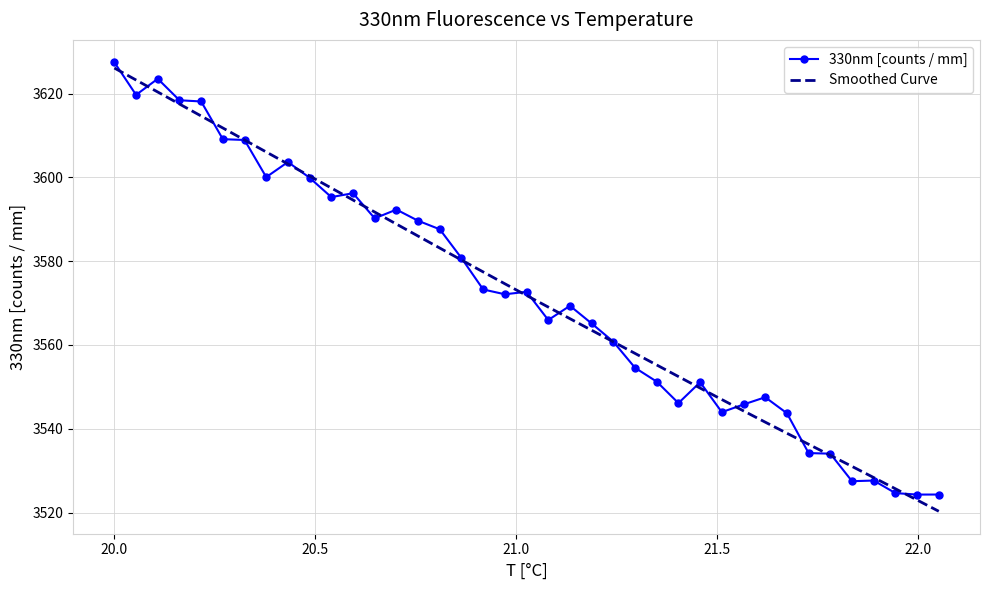

What are all the series names shown in the legend?

330nm [counts / mm], Smoothed Curve